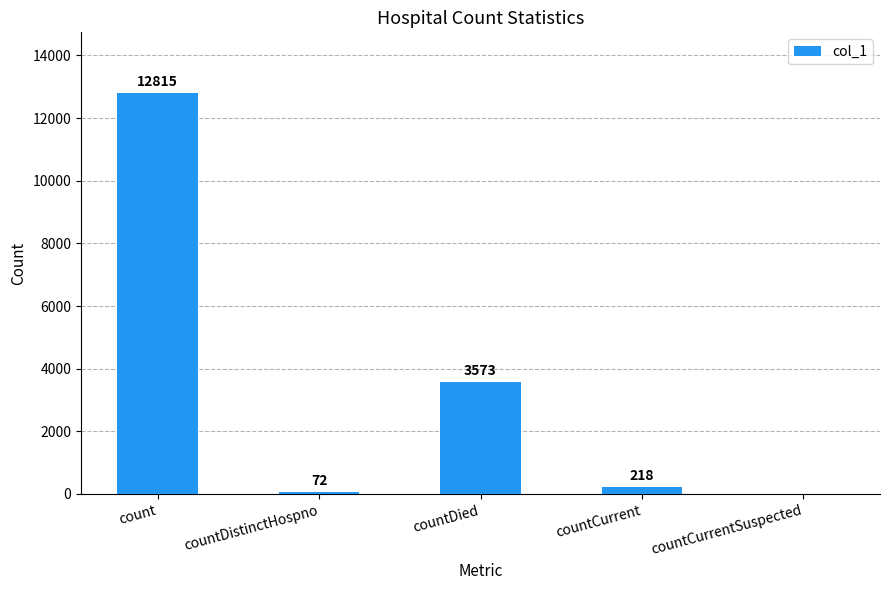

What is the ratio of the value at countDied to the value at count?

0.3